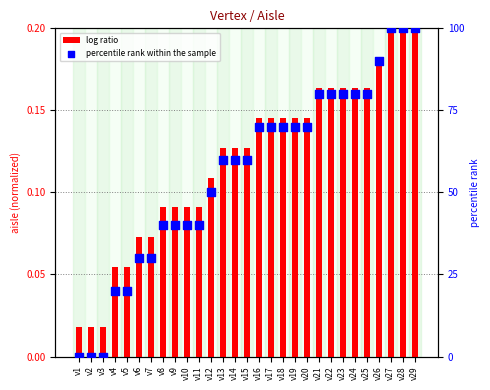

What are all the series names shown in the legend?

log ratio, percentile rank within the sample